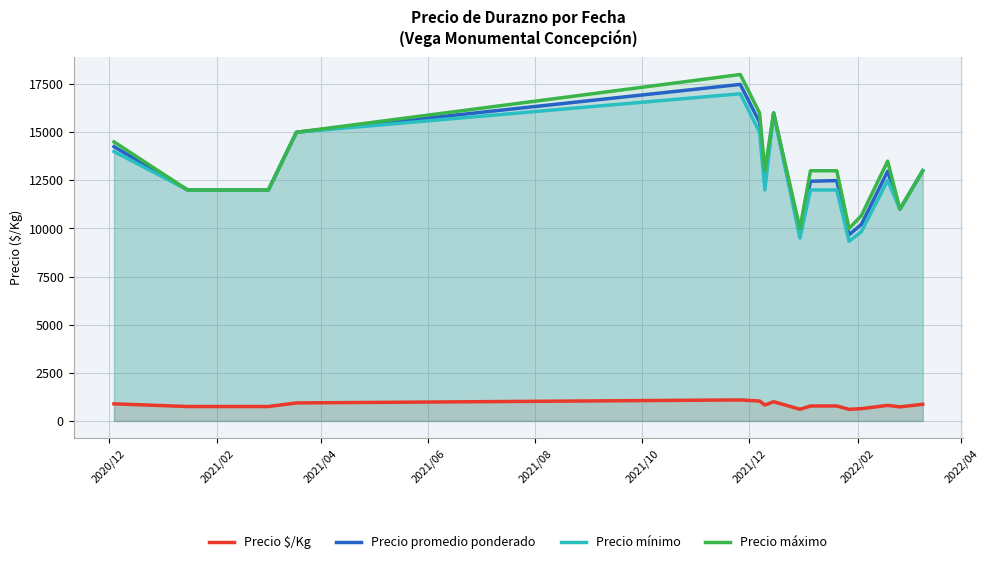

At how many categories does at least one series exceed 8574?

18